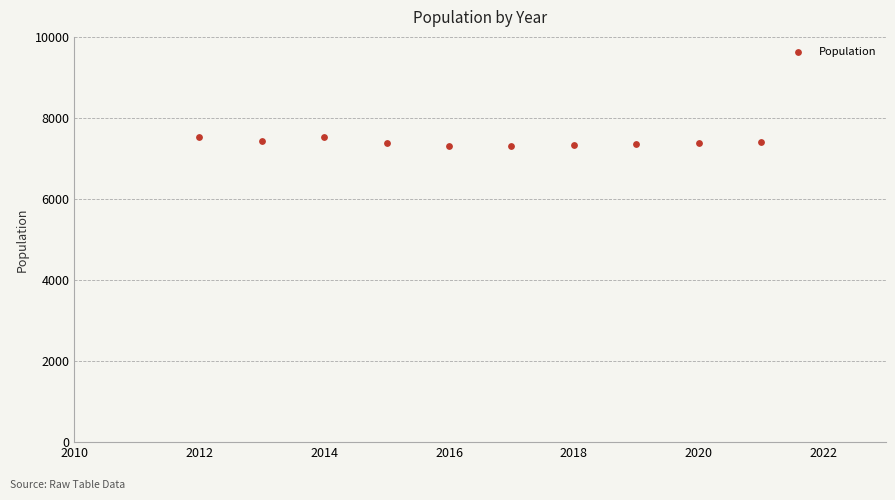

What is the average Y value?

7397